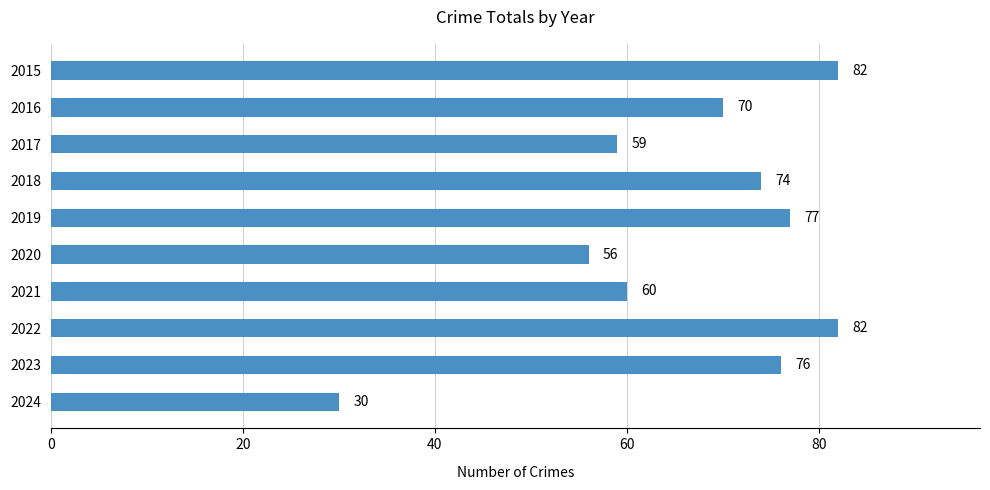

How many categories are shown in the chart?

10